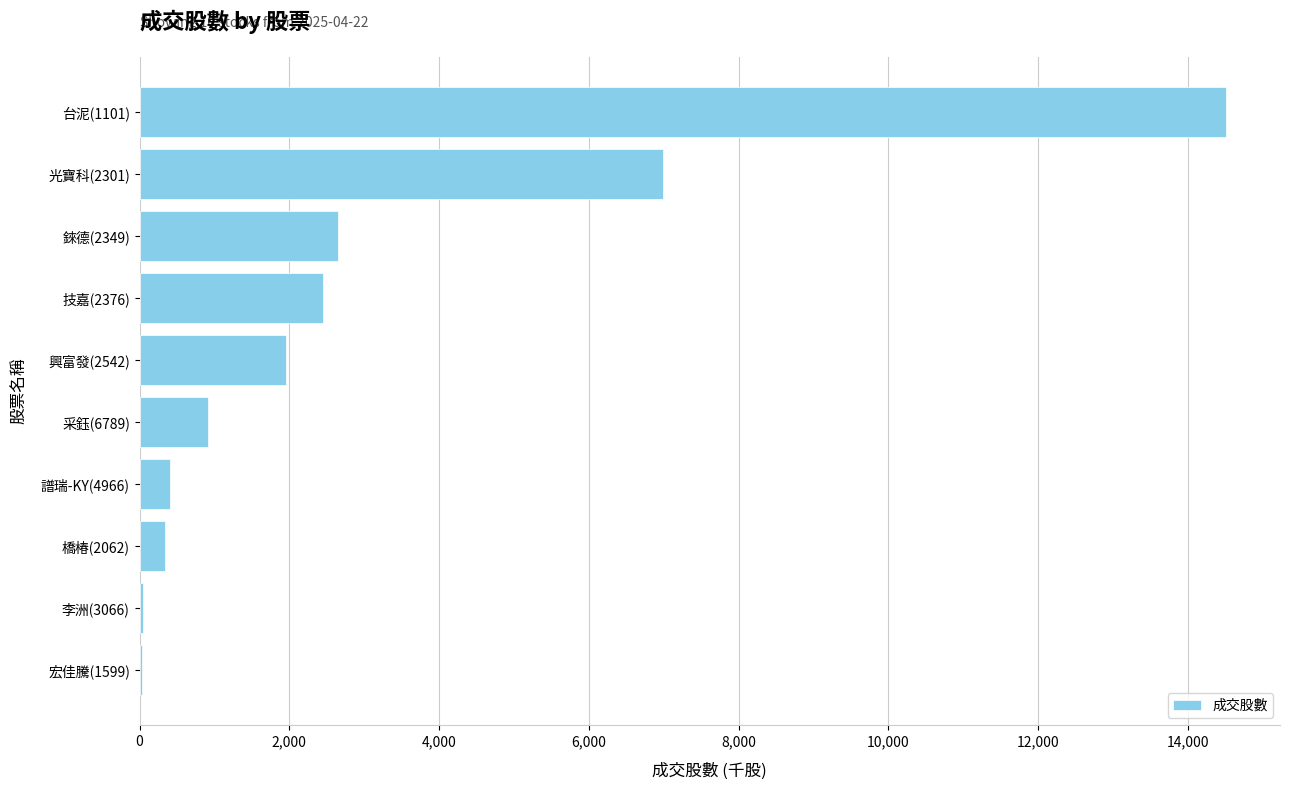

Between 興富發(2542) and 光寶科(2301), which is larger?

光寶科(2301)